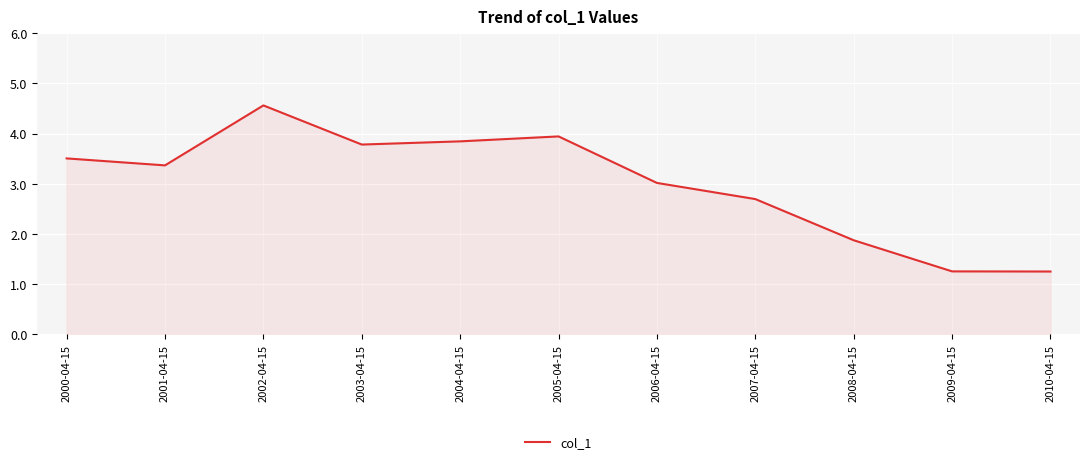

True or false: the data shows 3.9 at 2005-04-15.

True